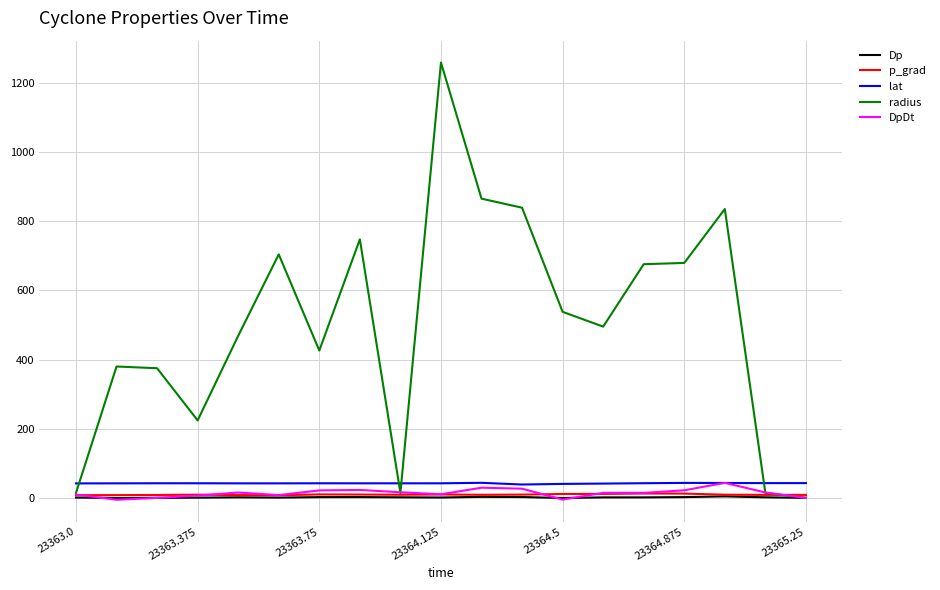

Which series has the largest range (max minus min)?

radius